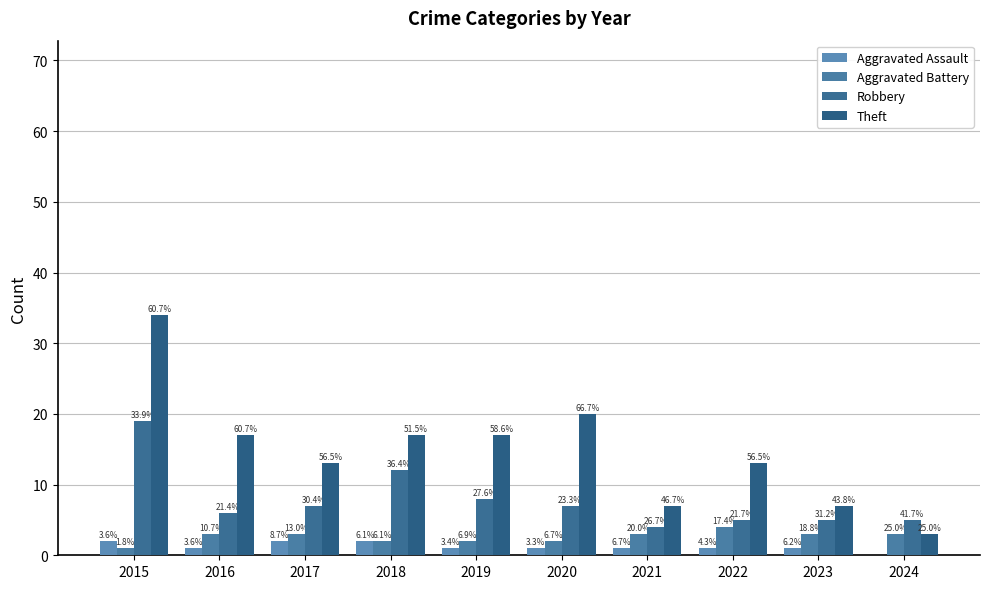

Are the bars horizontal?

No